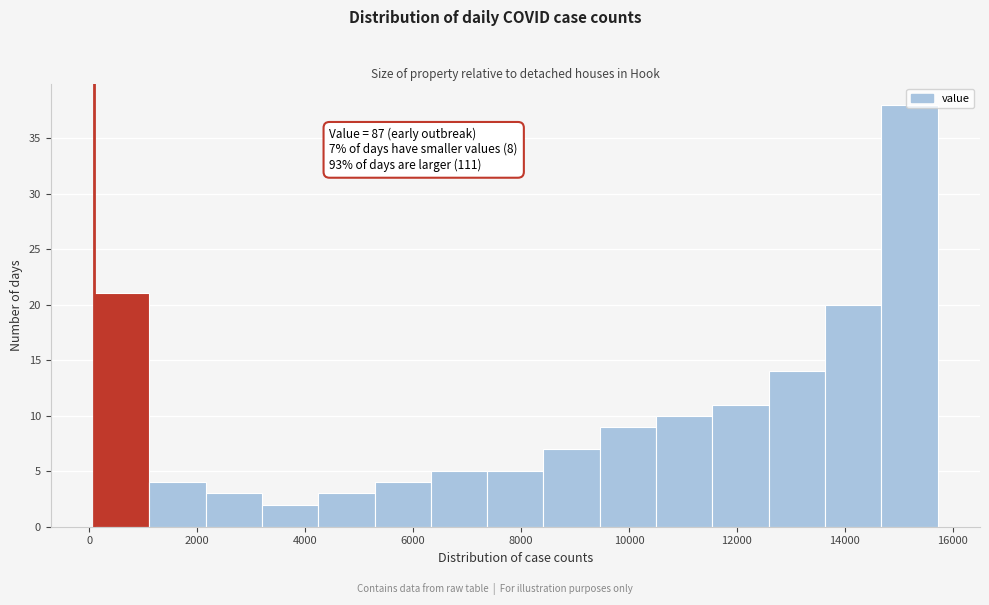

Over which range of the x-axis is the bar tallest?

14600 to 15800